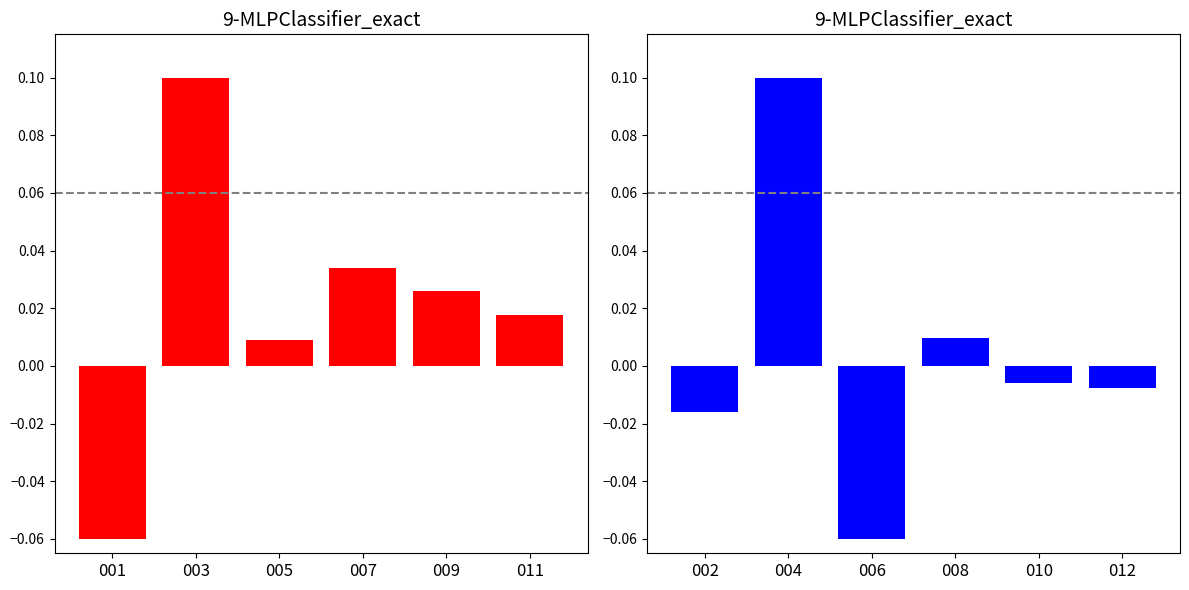

What is the maximum value shown in the chart?

0.1